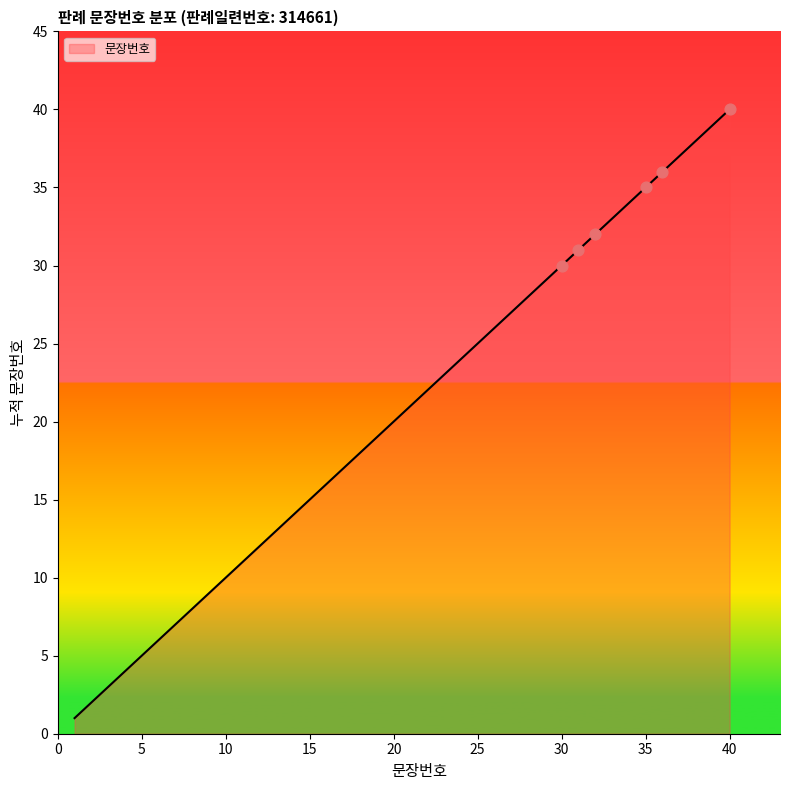

What is the greatest value displayed?

40